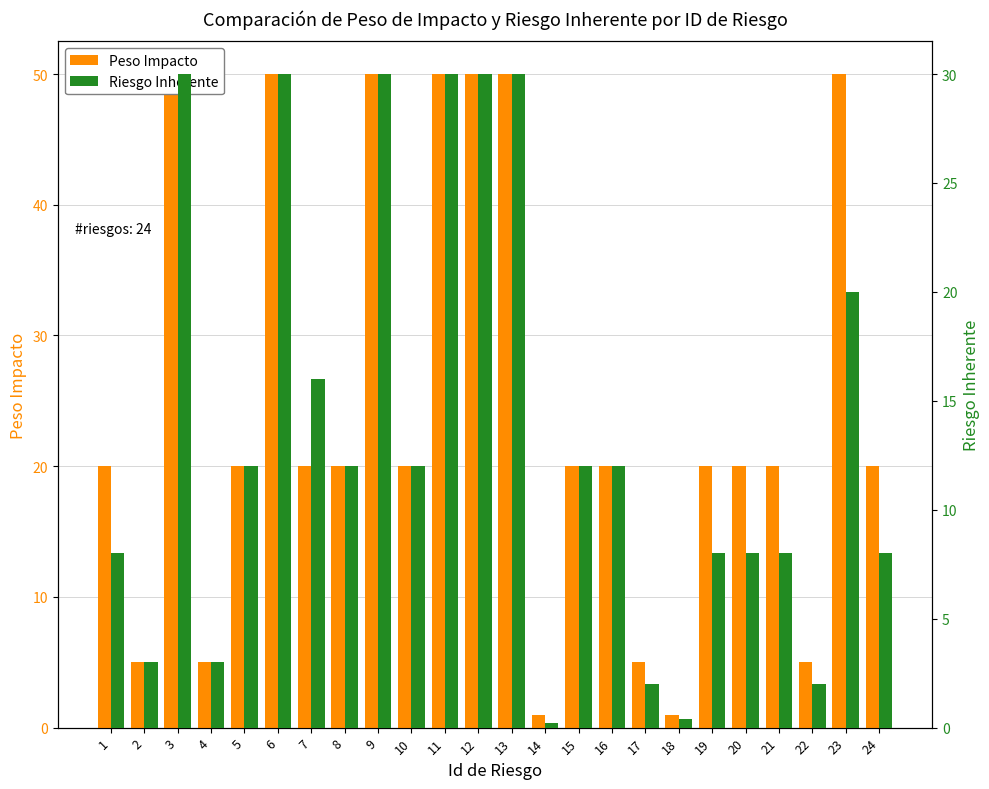

What is the value of the Riesgo Inherente bar at the 22nd from the left?

2.0